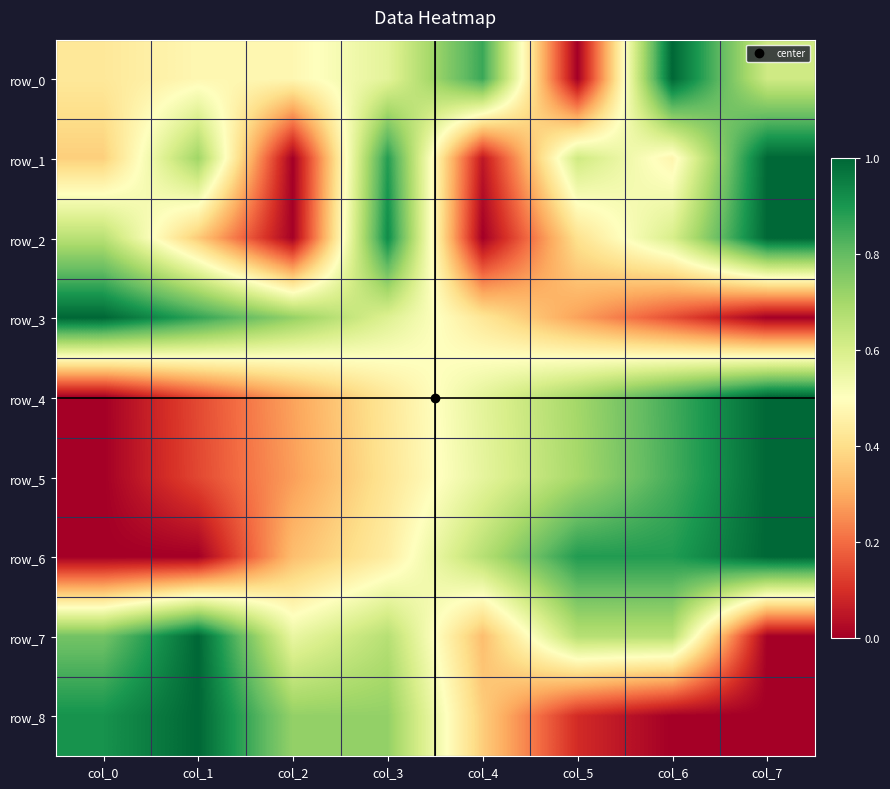

What is the average value of the row_1 series?

0.5